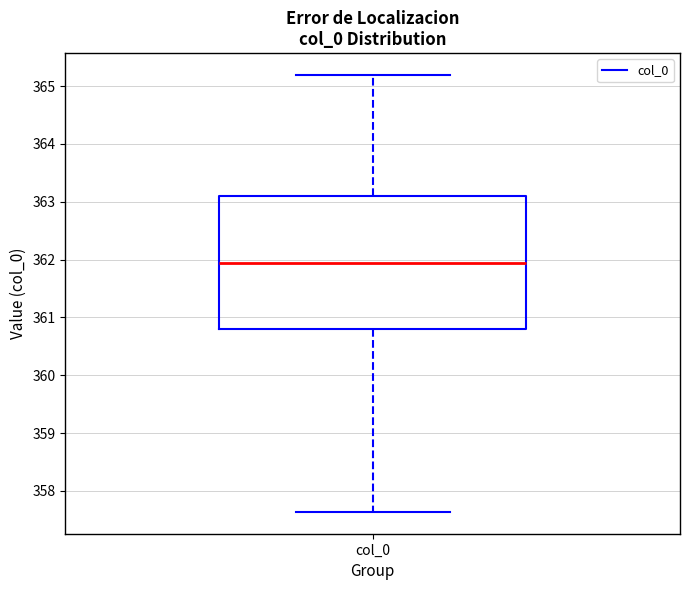

Transcribe this box plot: give where the median line is, the range the box spans, and where the two whiskers end, as read against the y-axis. The values are not printed on the chart, so give them approximately, as read against the axis.

median 361.9, box 360.8 to 363.1, whiskers 357.6 to 365.2